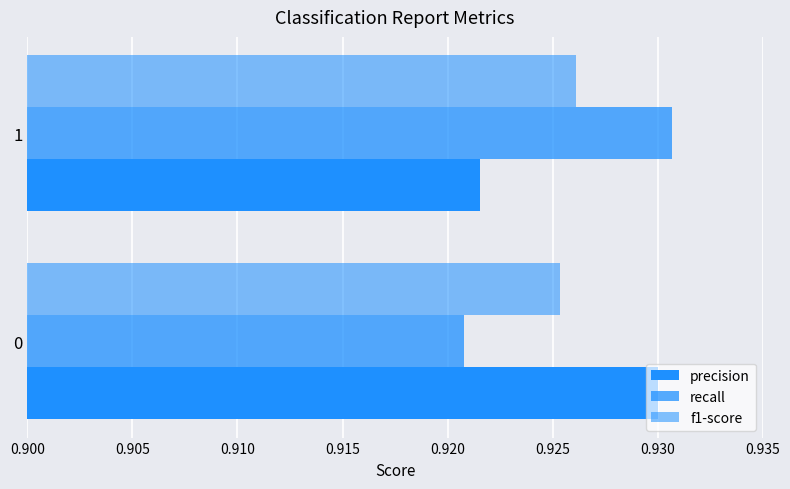

Count the number of categories in the chart.

2